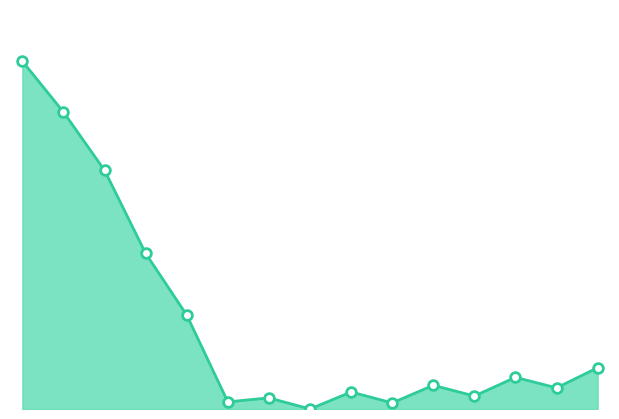

What is the greatest value displayed?

306.7